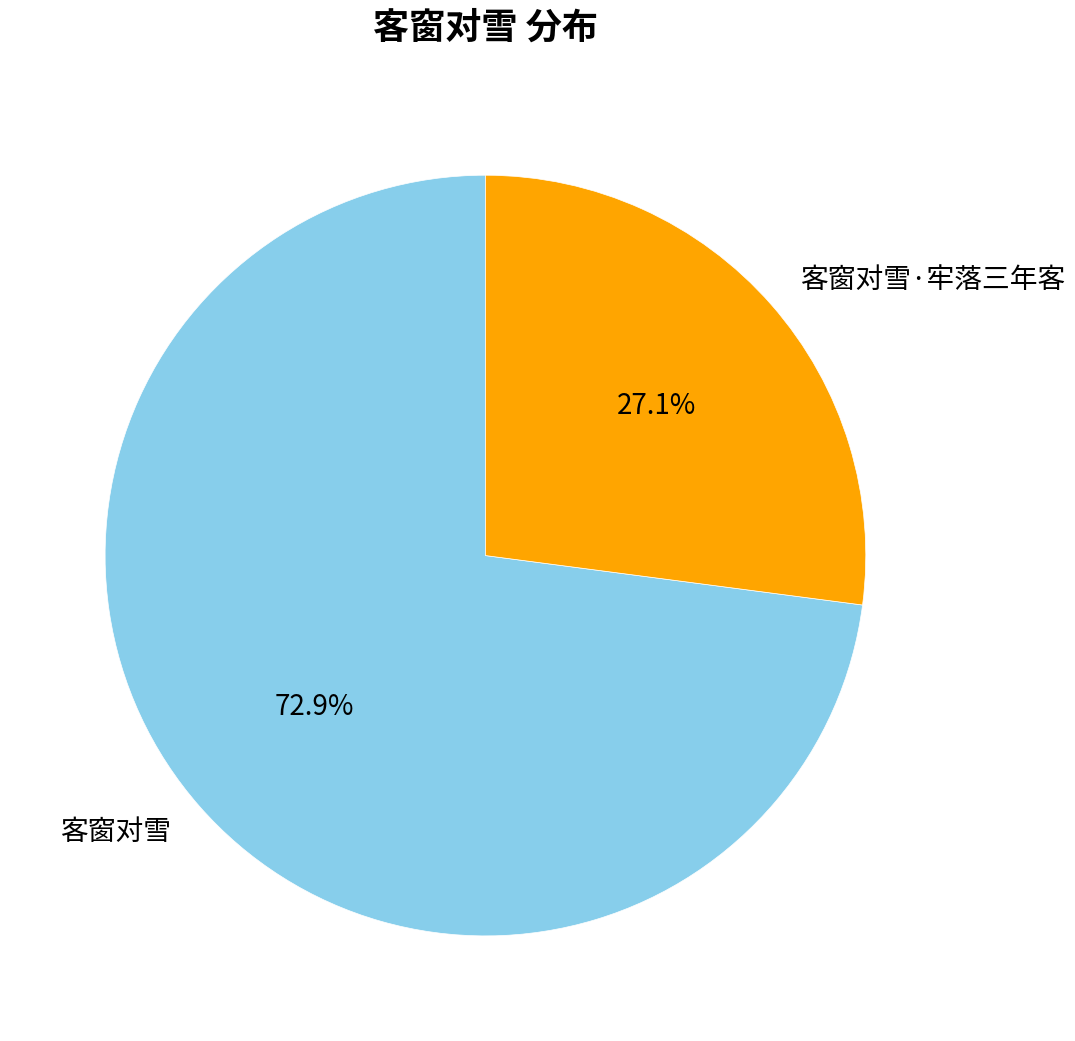

Combined, do 客窗对雪 and 客窗对雪·牢落三年客 account for over 50%?

Yes